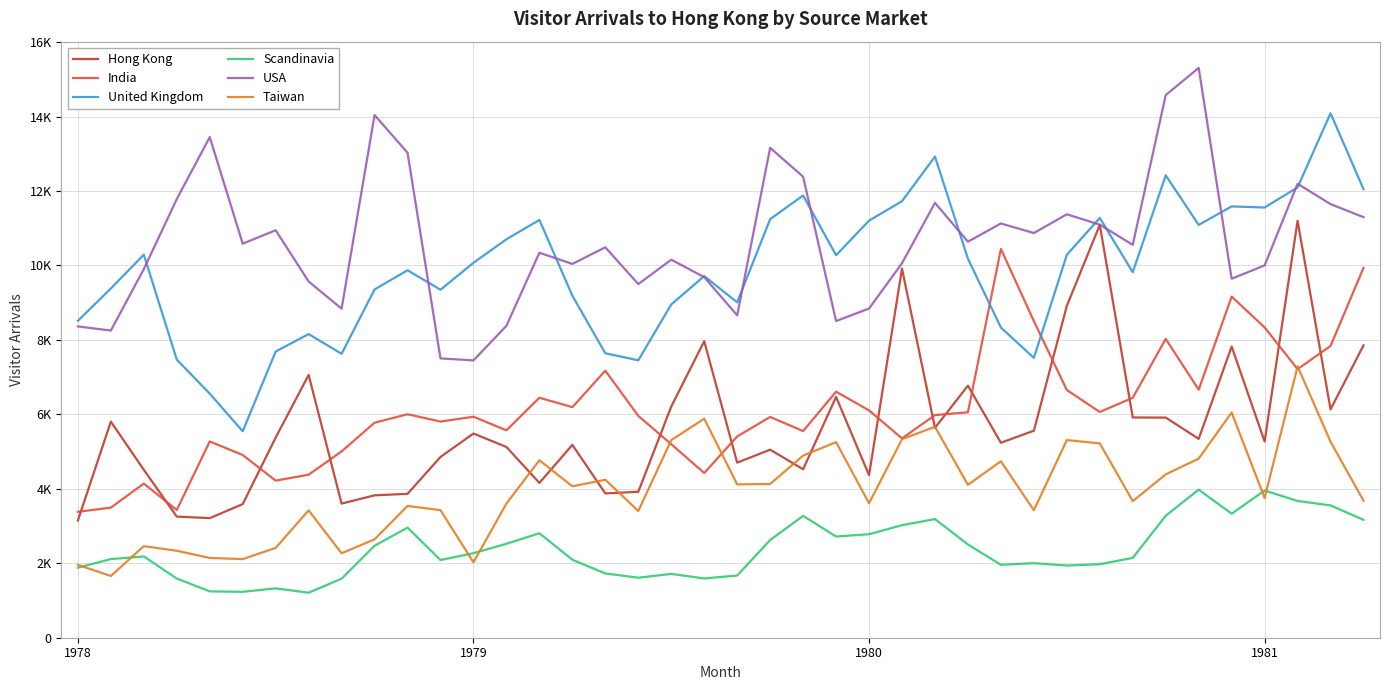

At which category does the chart reach its minimum across all series?

7